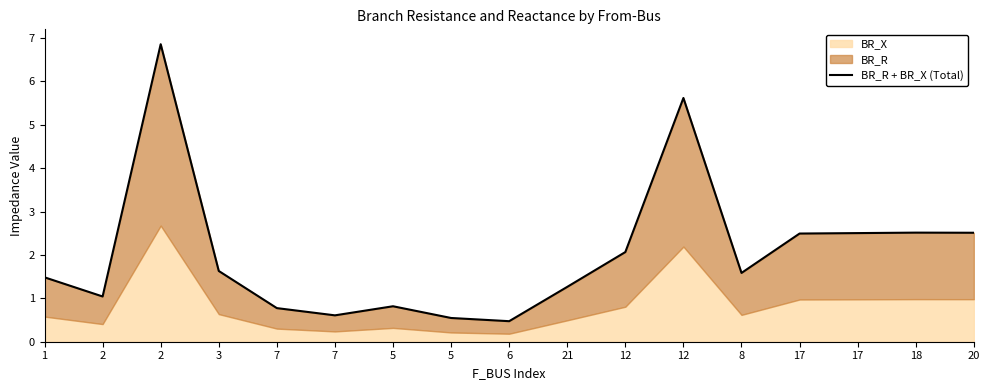

Is it true that the value at 2 is 2.9?

False